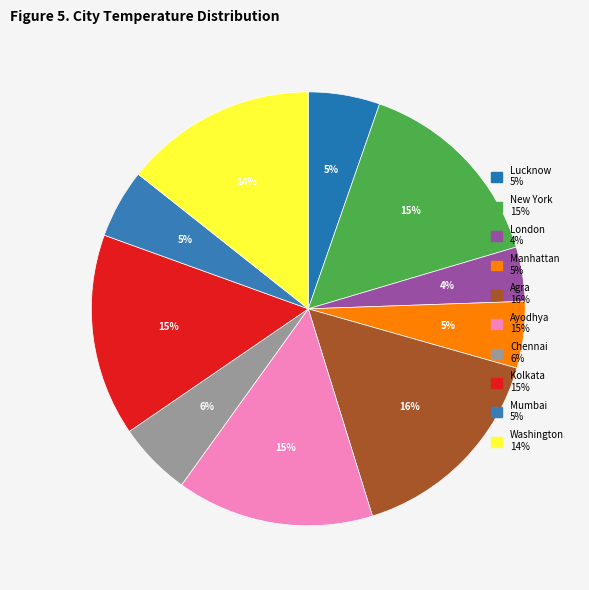

Does any single category account for the majority?

No